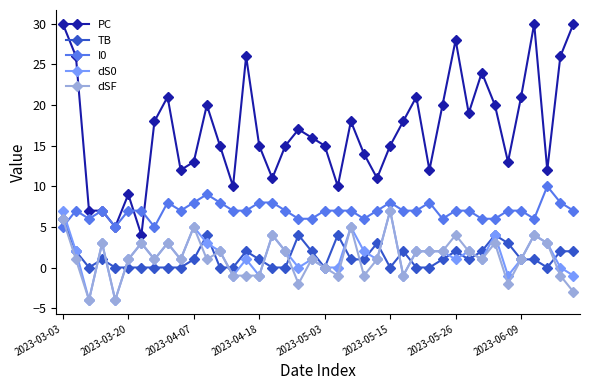

Which series has the widest spread of values?

PC